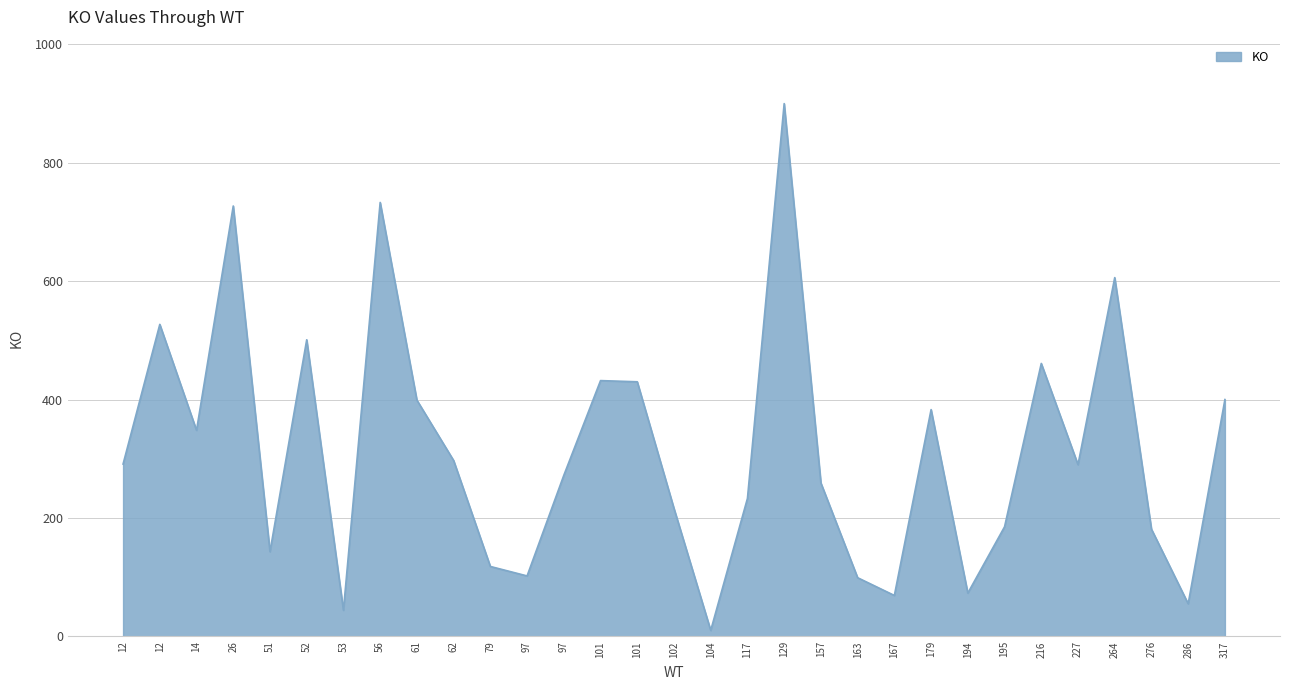

How many lines are shown in the chart?

1